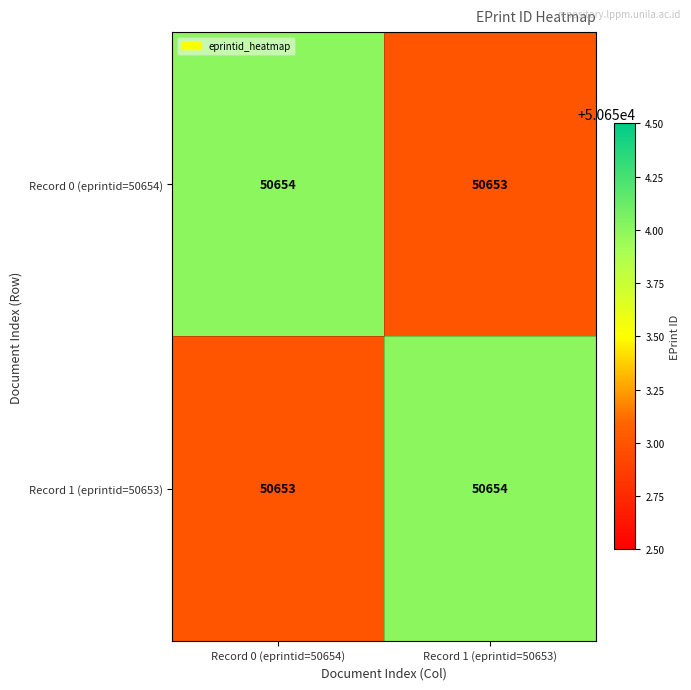

What is the greatest value displayed?

50654